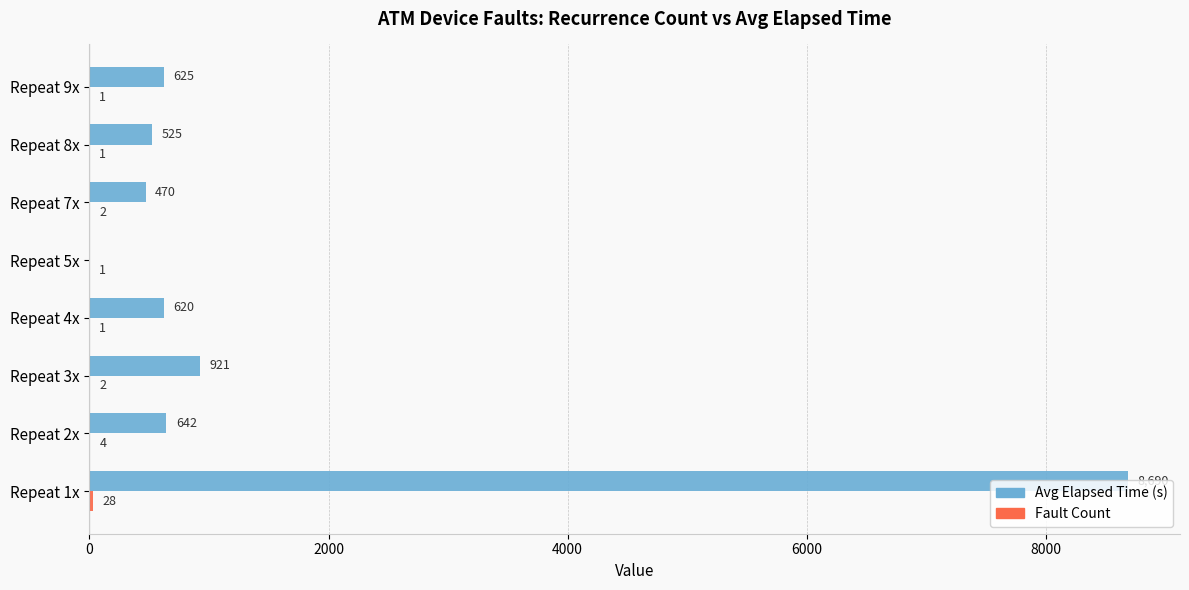

Which label corresponds to the largest value in the chart?

Repeat 1x